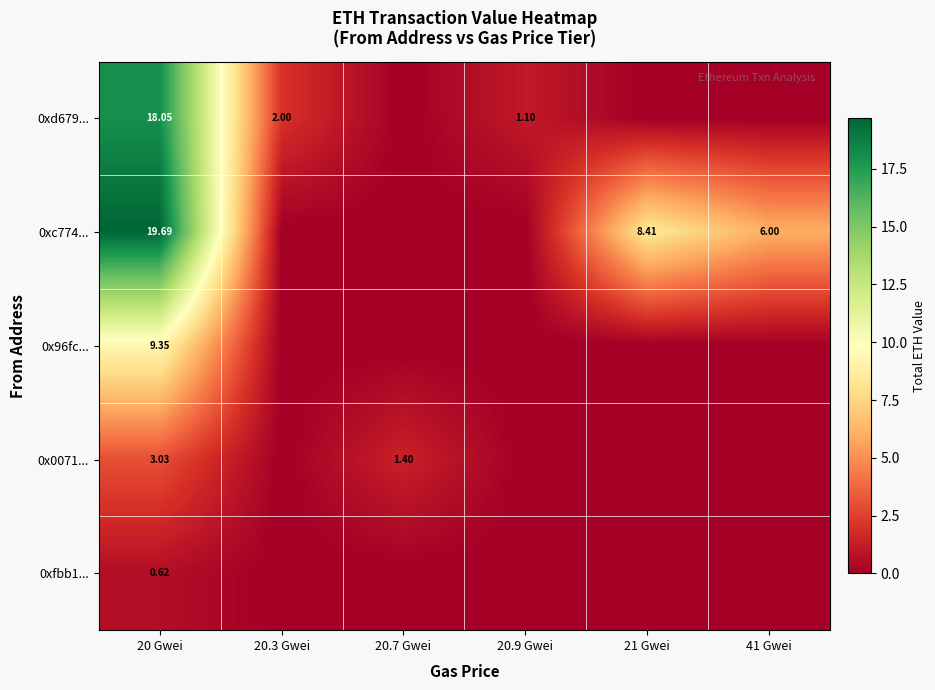

At which label is 0xc774... closest to 9?

21 Gwei